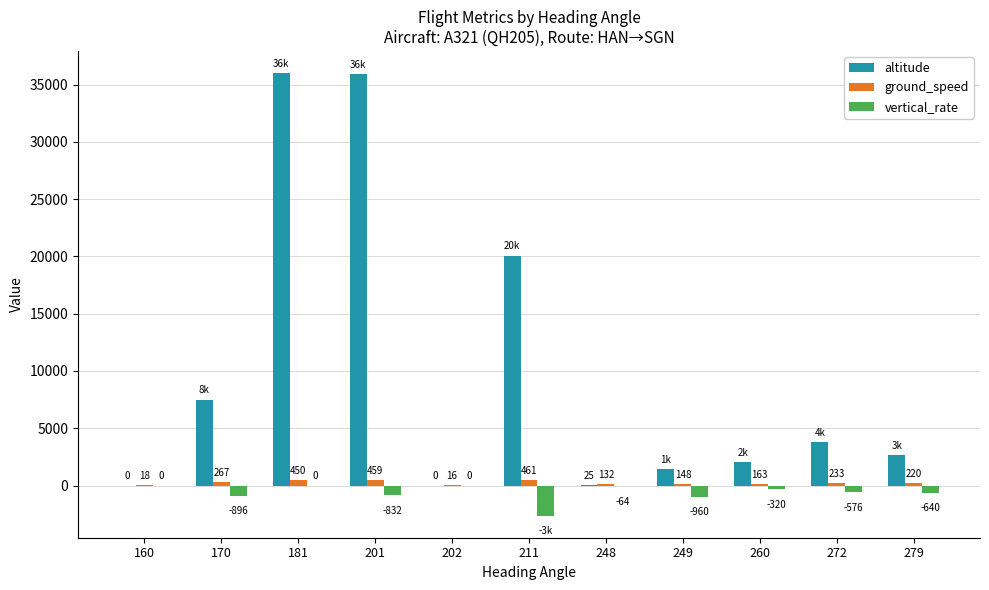

How many distinct data groups are displayed?

3